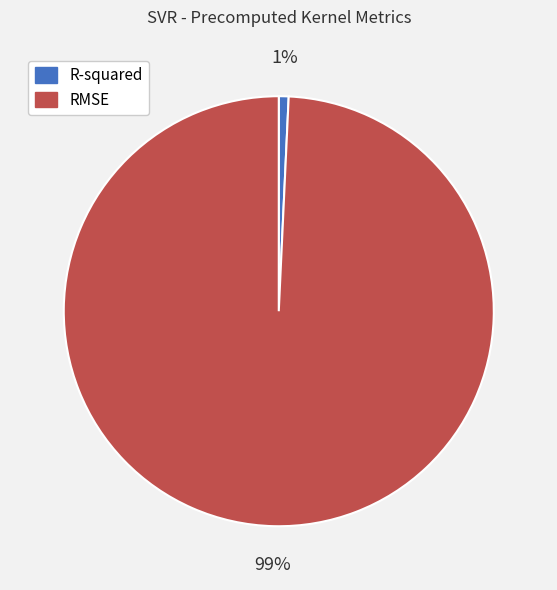

What percentage is the R-squared slice, to the nearest percent?

1%